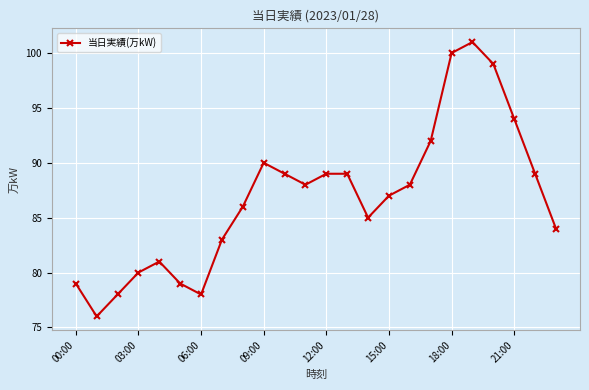

How many values are below 88?

12